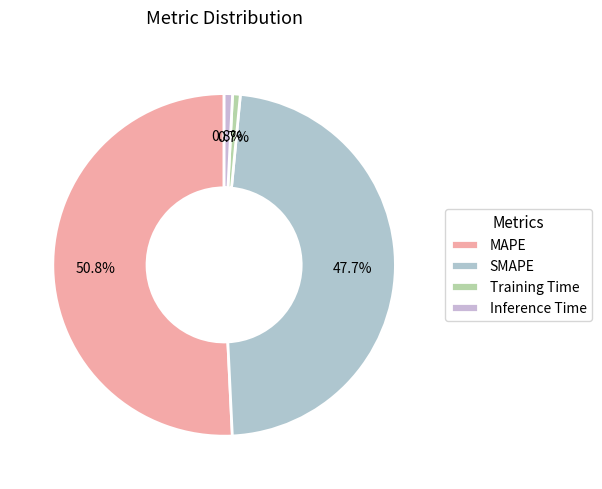

To the nearest percent, what is the average slice percentage?

25%